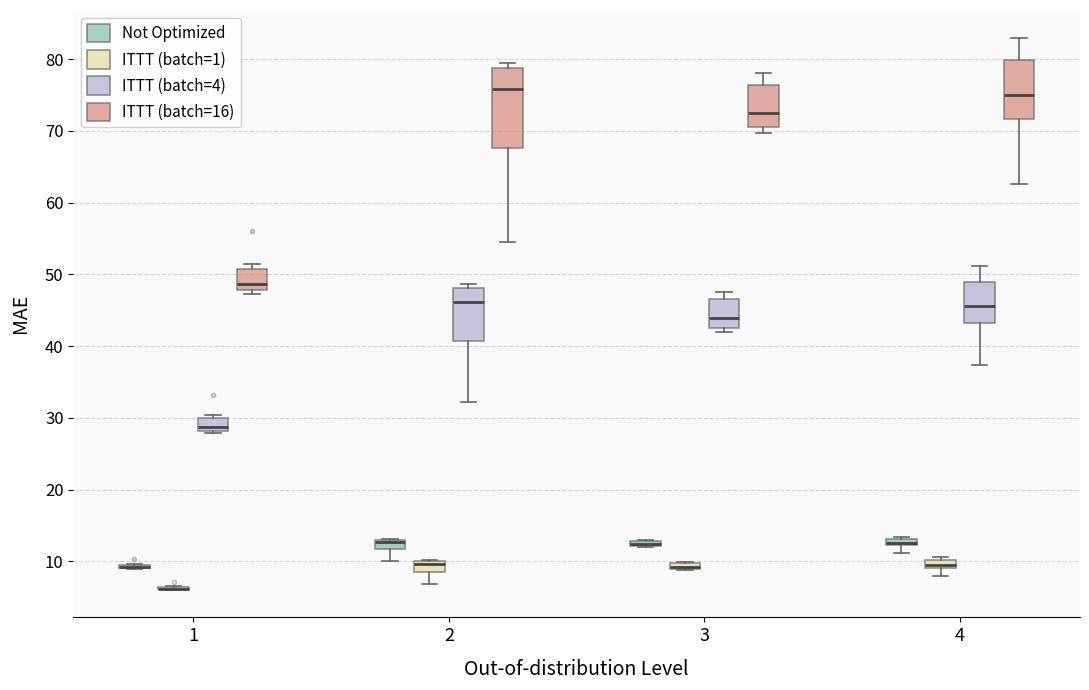

Where is the lower edge of the box for 3 (Not Optimized) on the y-axis? The values are not printed on the chart, so give them approximately, as read against the axis.

12